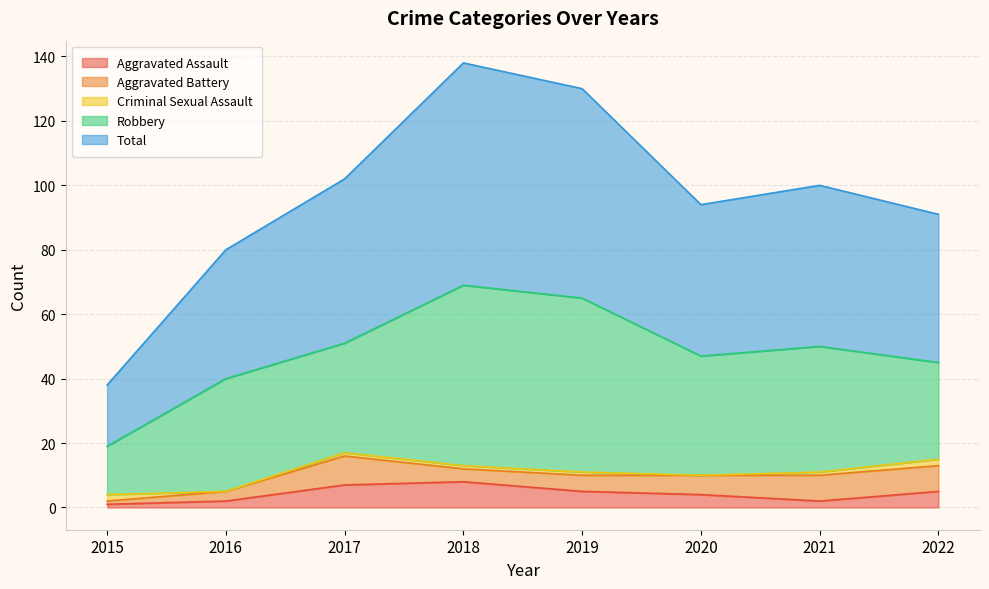

What are all the series names shown in the legend?

Aggravated Assault, Aggravated Battery, Criminal Sexual Assault, Robbery, Total